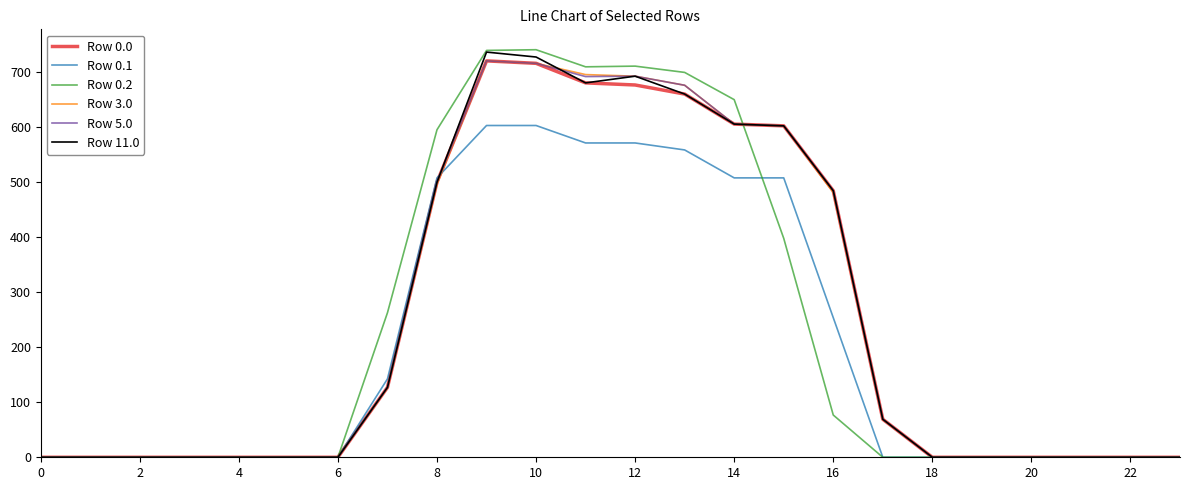

Which series has the widest spread of values?

Row 0.2